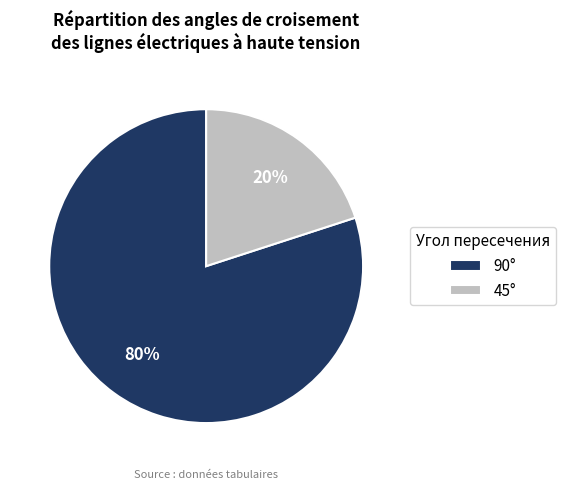

Is it true that 45° is 20% of the pie?

True